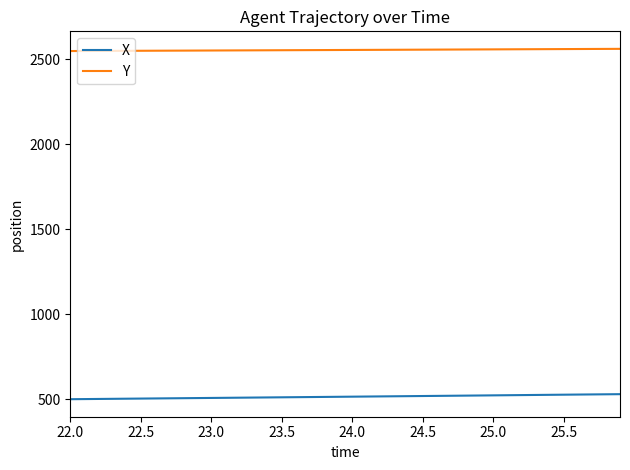

At how many categories does at least one series exceed 1843?

40